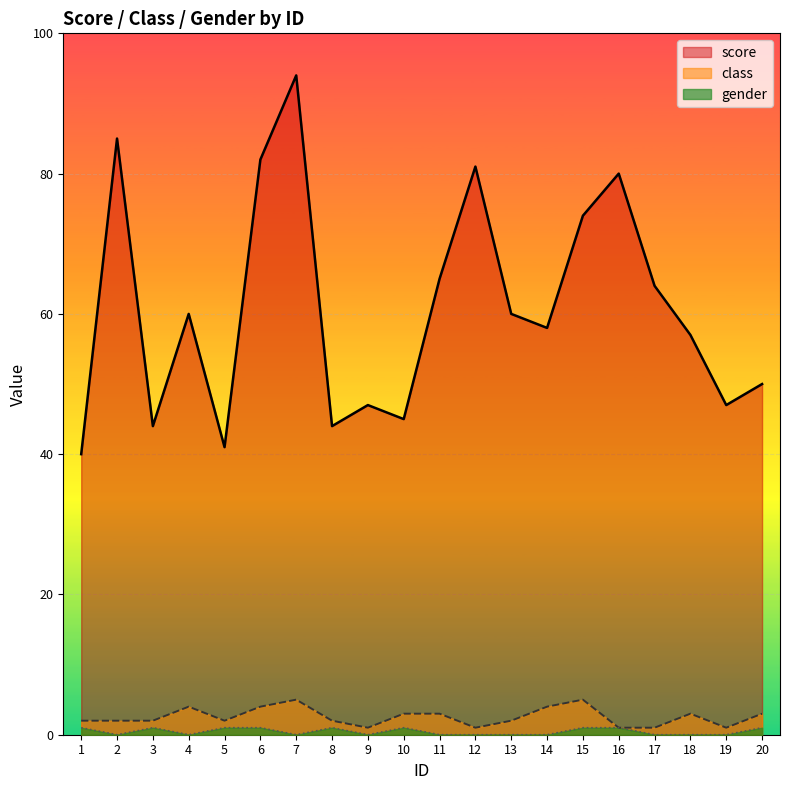

Rank the series at 1 from lowest to highest value.

gender, class, score